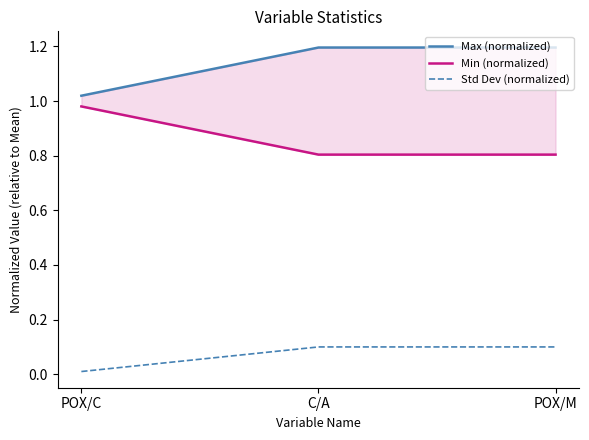

What position from the right is C/A?

2